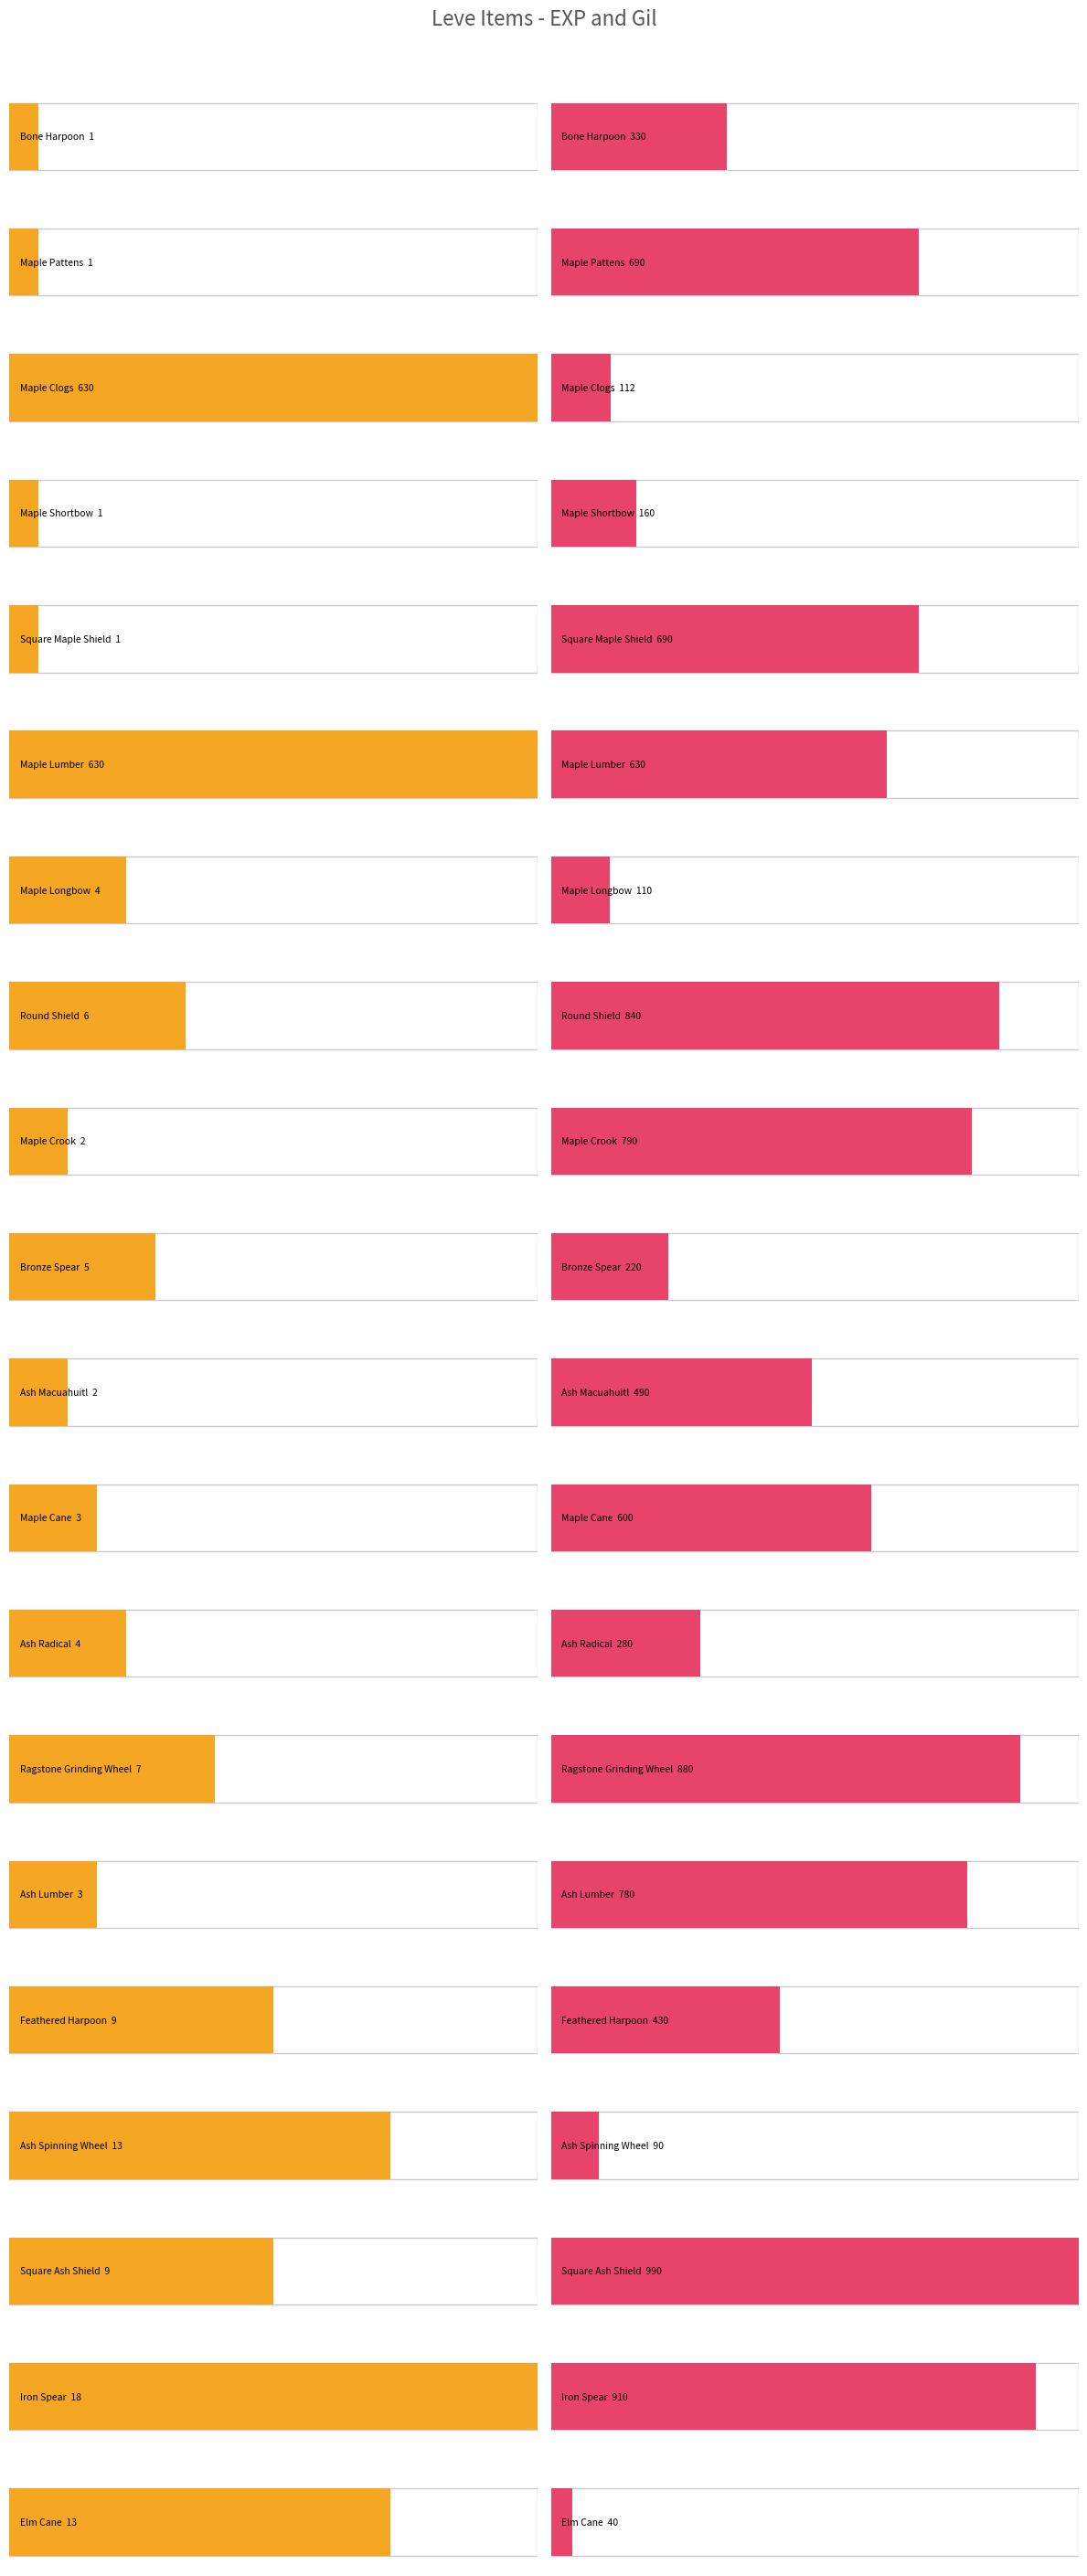

What is the label of the 16th bar from the left?

Feathered Harpoon